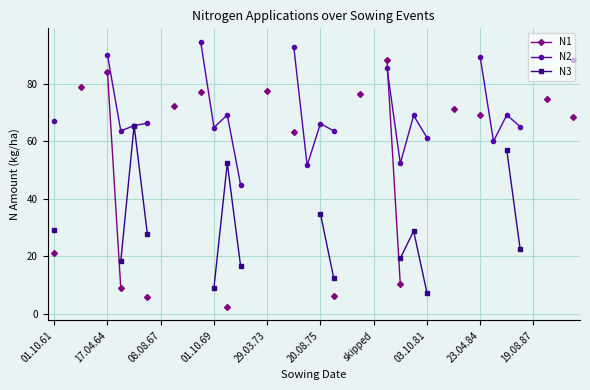

At how many categories does at least one series exceed 50?

27